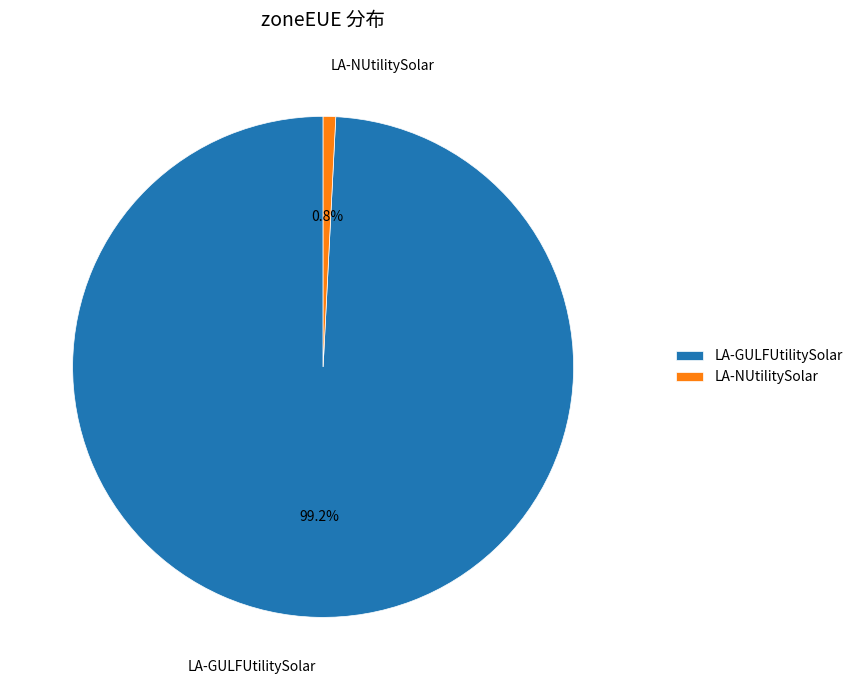

Which has a higher value, LA-NUtilitySolar or LA-GULFUtilitySolar?

LA-GULFUtilitySolar